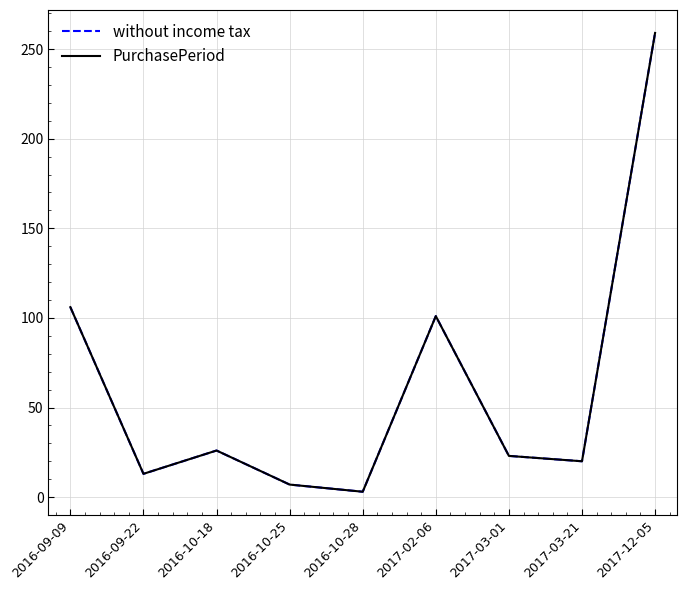

What is the minimum value for without income tax?

3